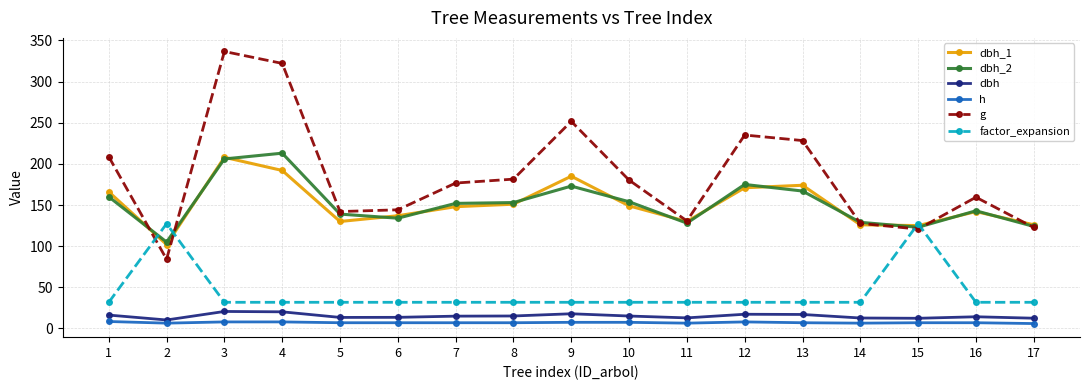

Which series has the largest range (max minus min)?

g